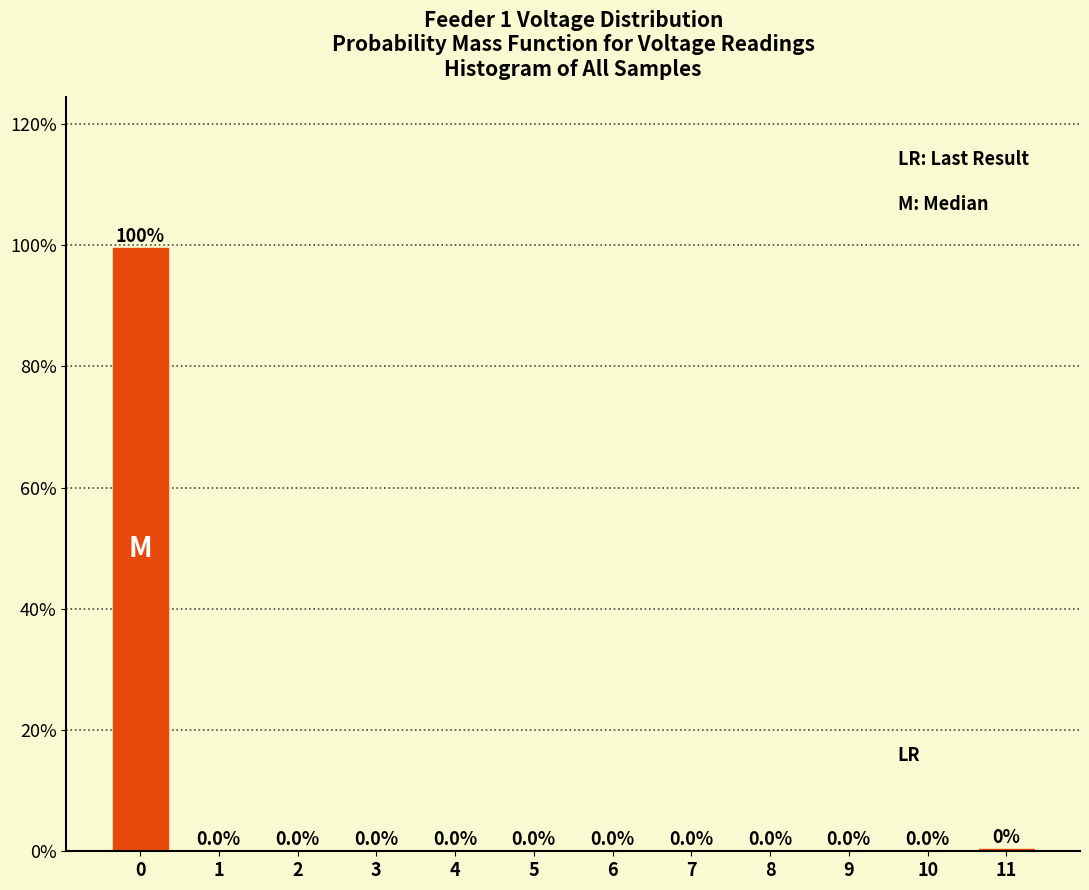

What is the sum of all values?

100.0